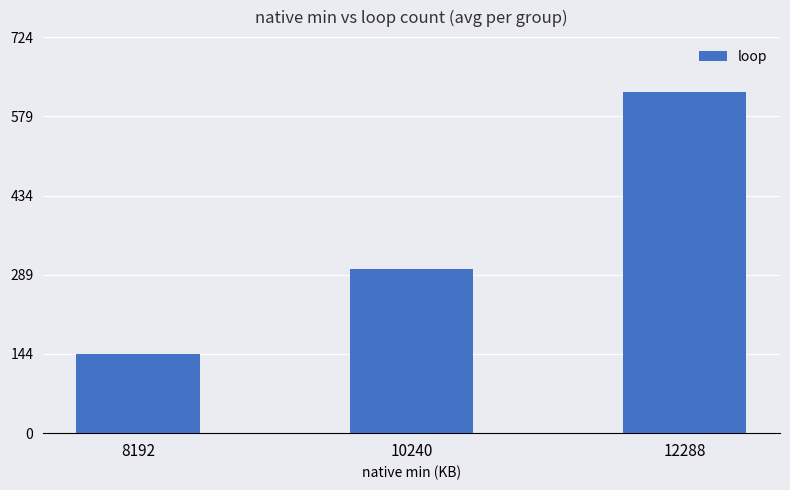

How many distinct data groups are displayed?

1